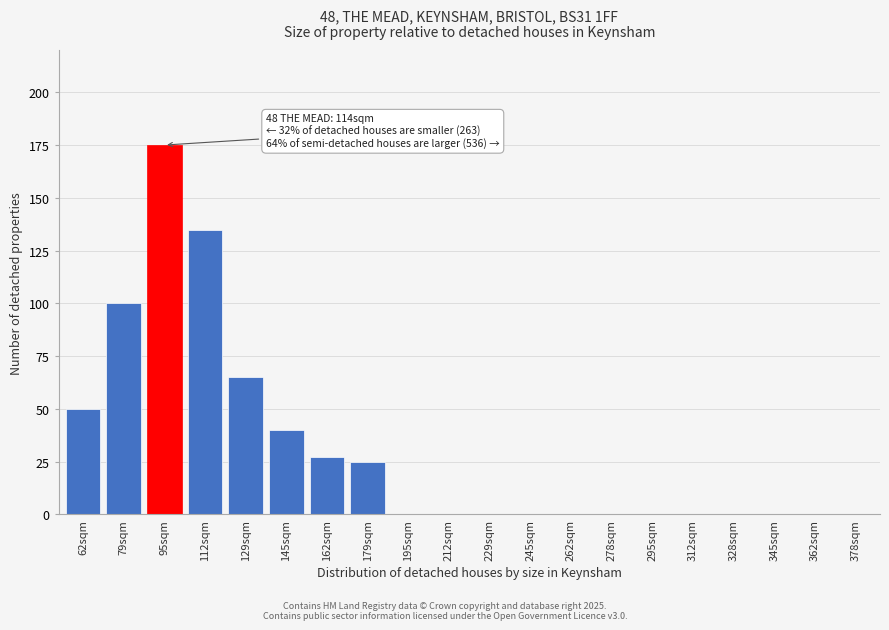

Reading left to right, extract all data points from this chart.

62sqm=50	79sqm=100	95sqm=175	112sqm=135	129sqm=65	145sqm=40	162sqm=27	179sqm=25	195sqm=0	212sqm=0	229sqm=0	245sqm=0	262sqm=0	278sqm=0	295sqm=0	312sqm=0	328sqm=0	345sqm=0	362sqm=0	378sqm=0